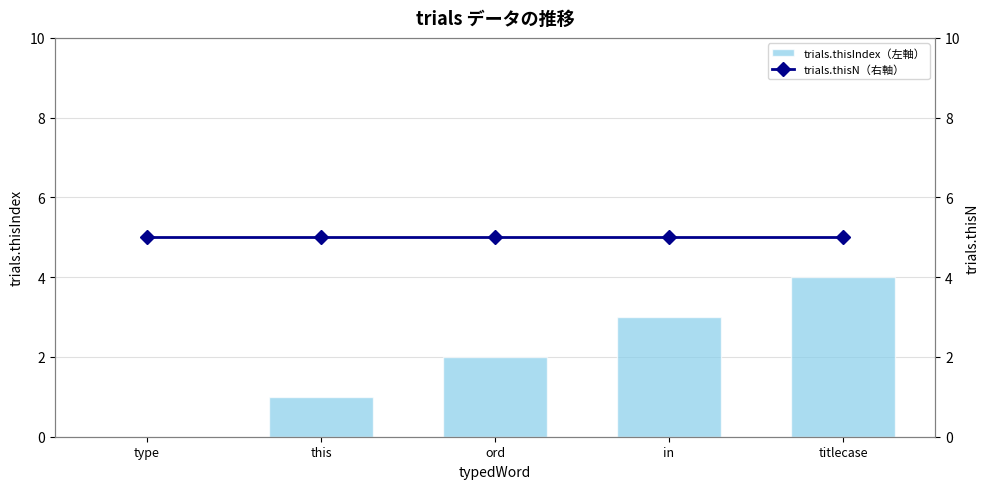

What are all the series names shown in the legend?

trials.thisIndex（左軸）, trials.thisN（右軸）